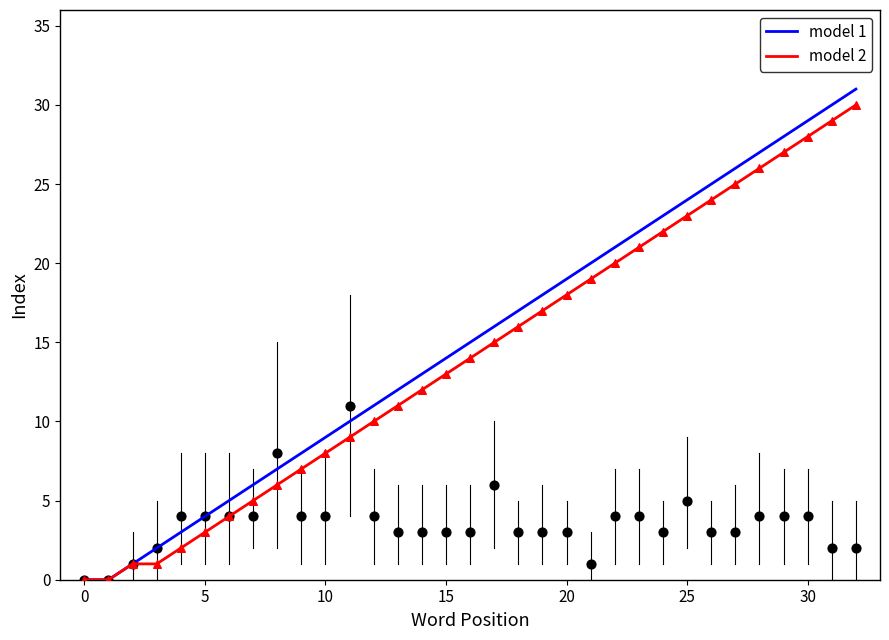

At which category is the sum across all series the highest?

32